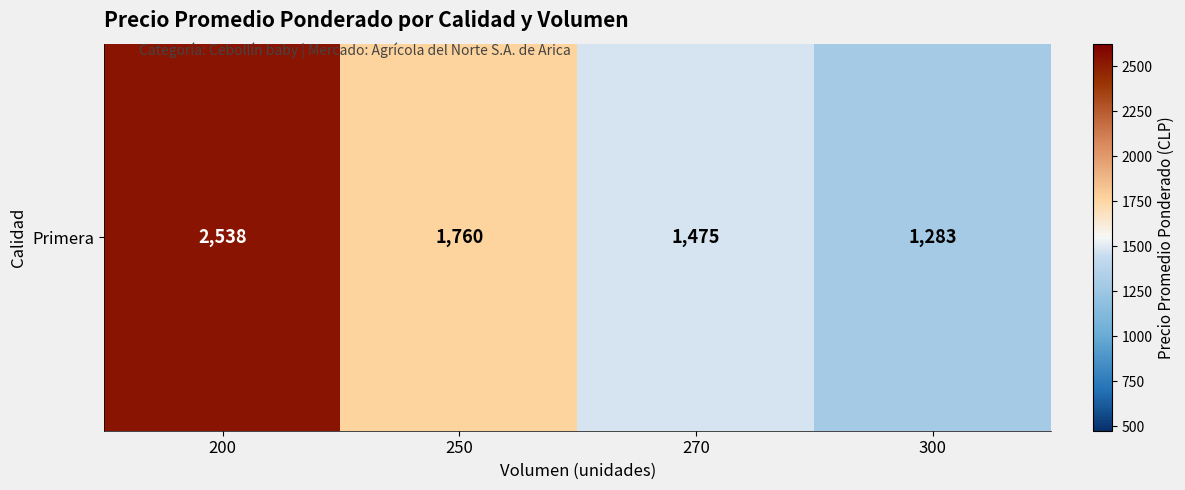

What is the change in value from 200 to 300?

-1255